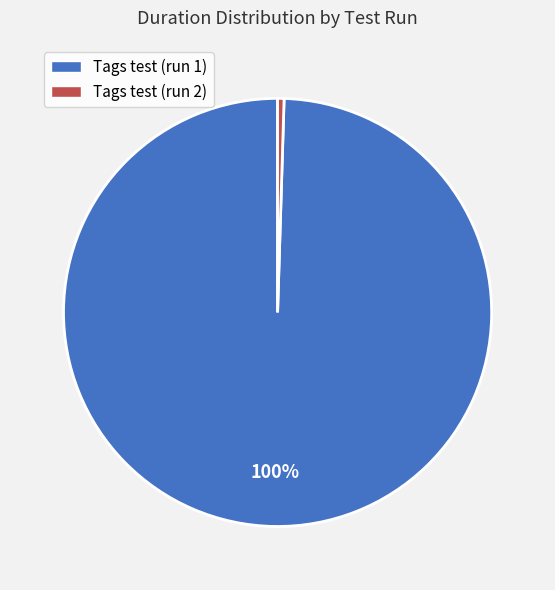

Which slice is the largest?

Tags test (run 1)